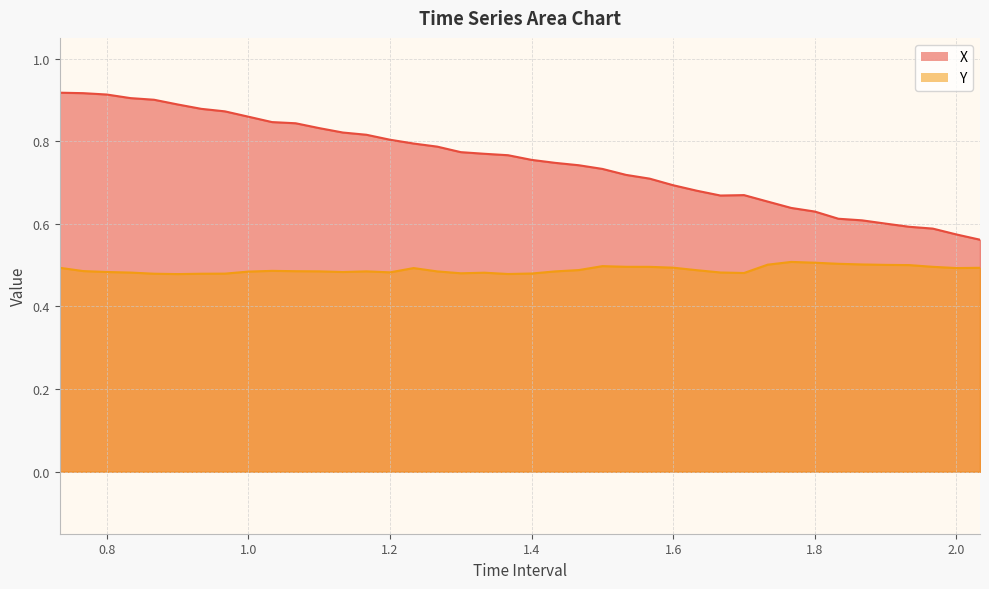

True or false: X has a value of 0.9 at 0.7333333333333333.

True